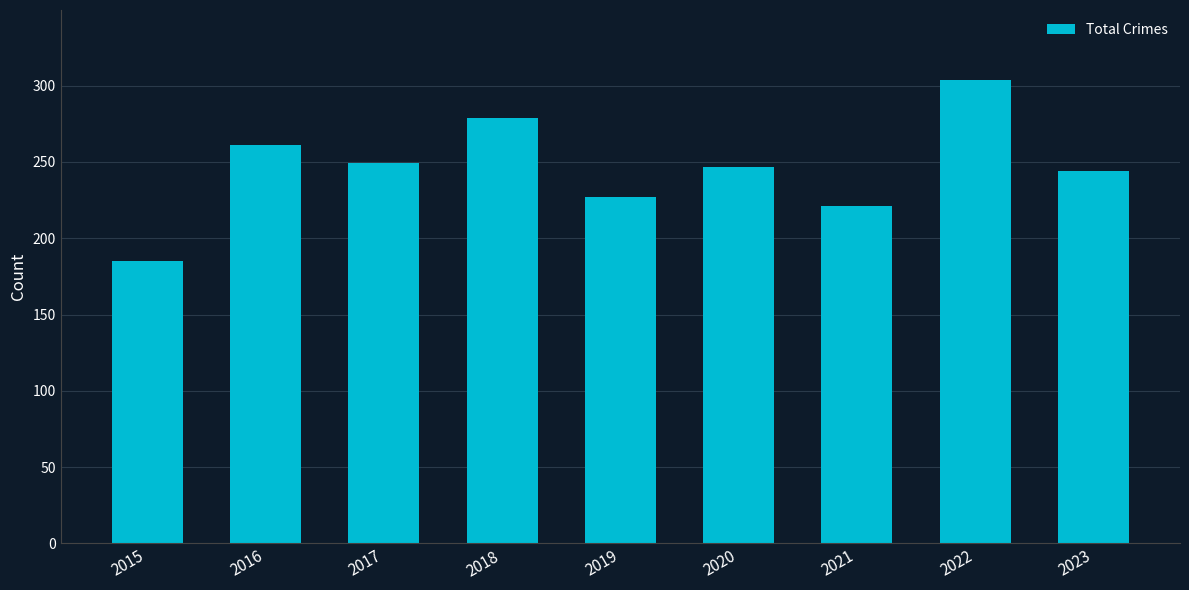

What is the average value?

246